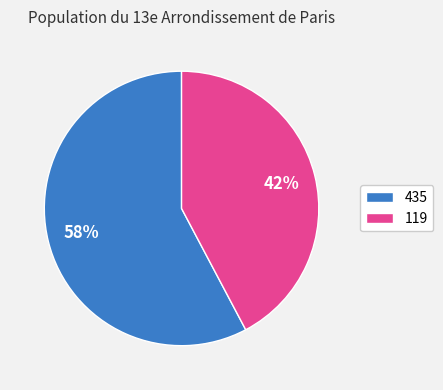

The 119 slice represents 42% of the pie. True or false?

True